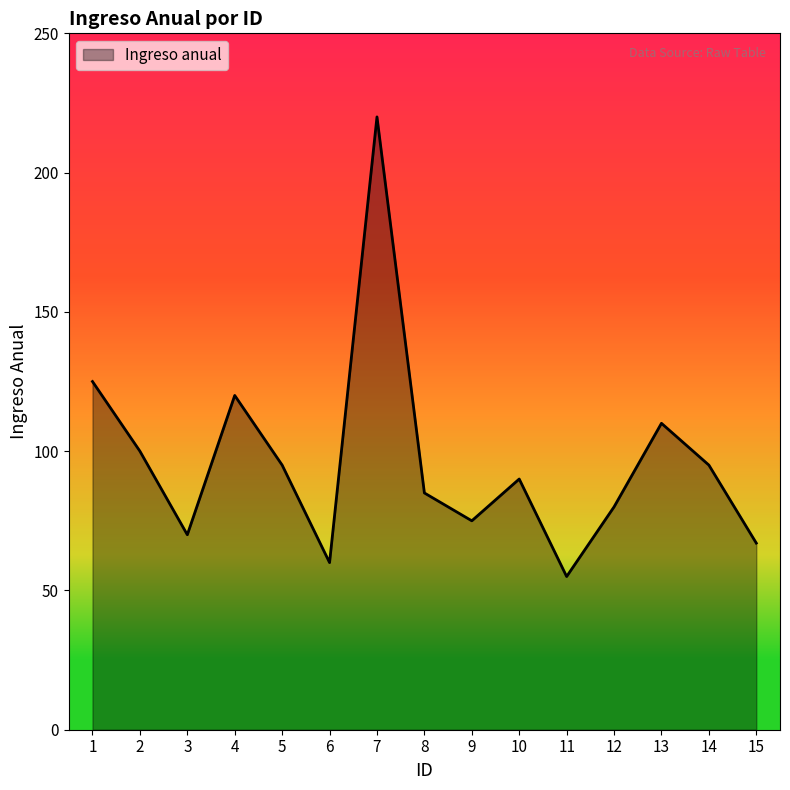

Which label corresponds to the largest value in the chart?

7